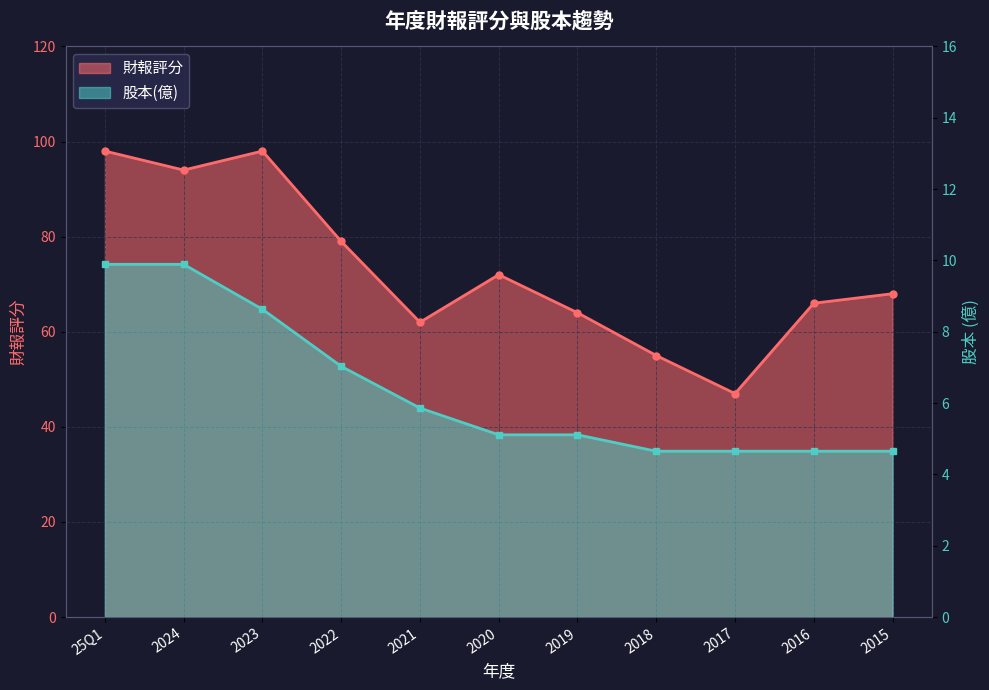

How many categories are shown in the chart?

11